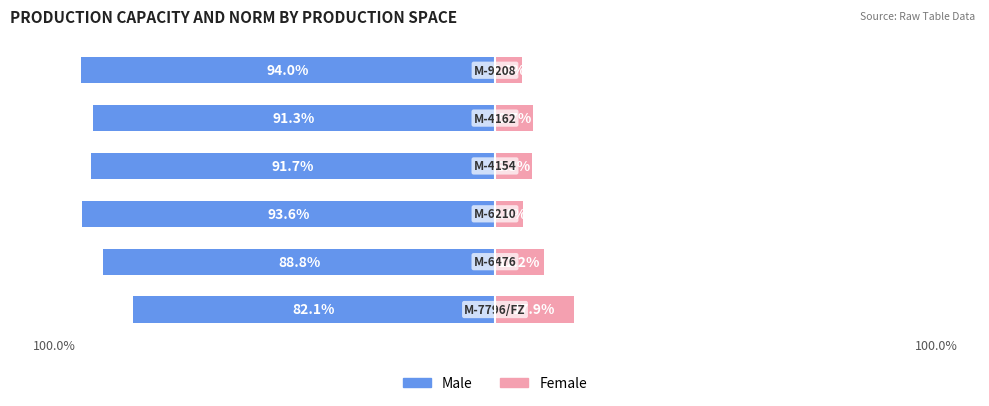

Which series has the widest spread of values?

Female